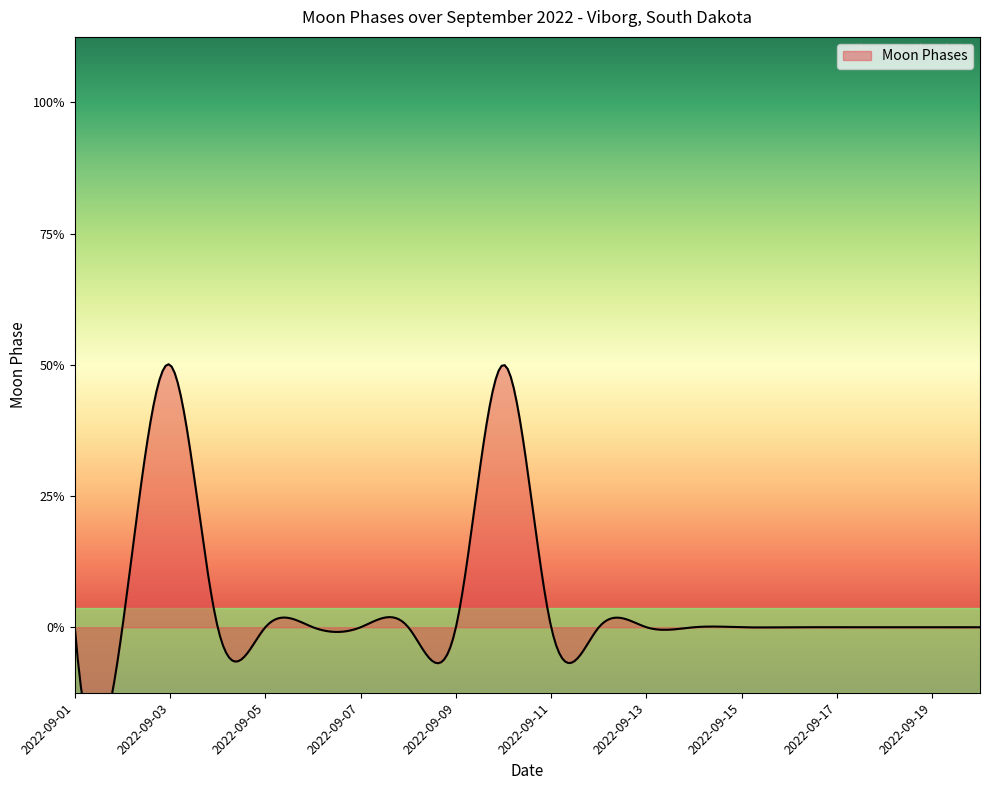

Count the values in the range 0 to 1.

18